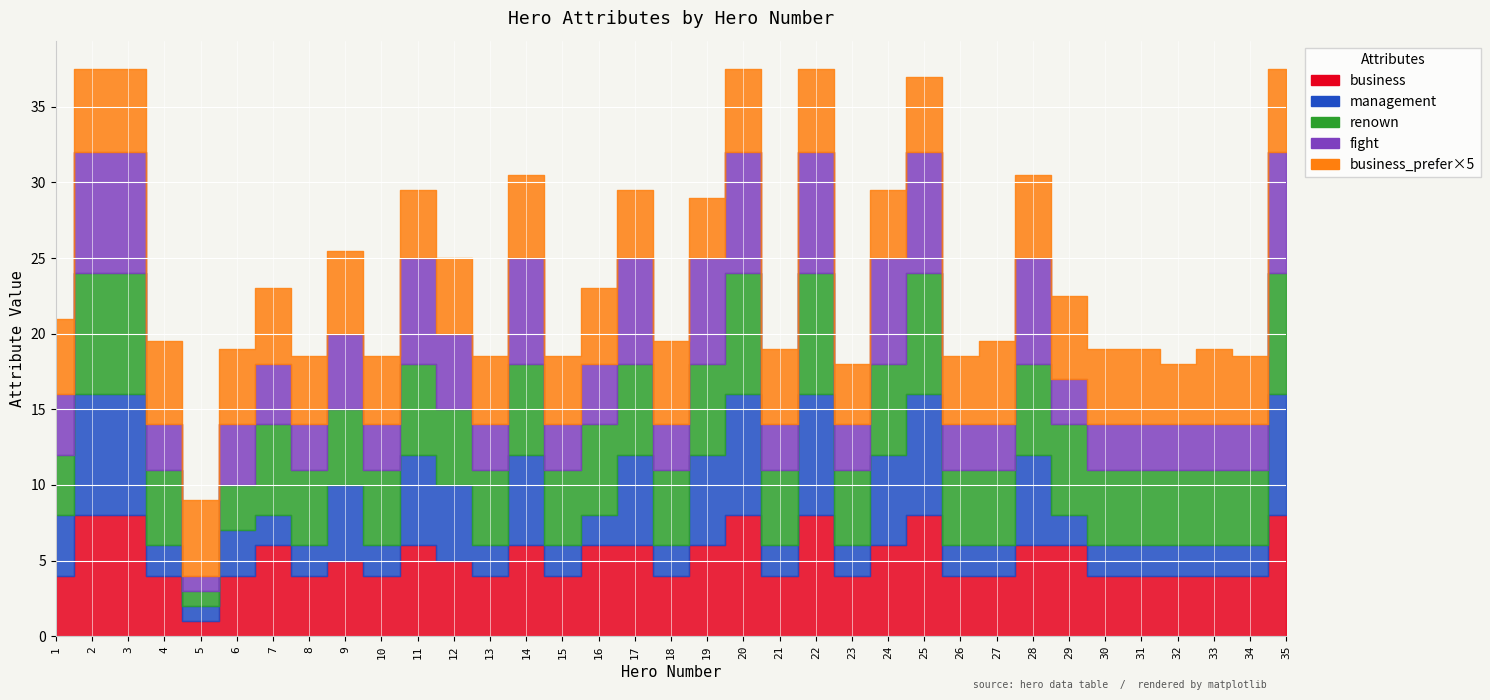

Read the fight value at 3.

8.0